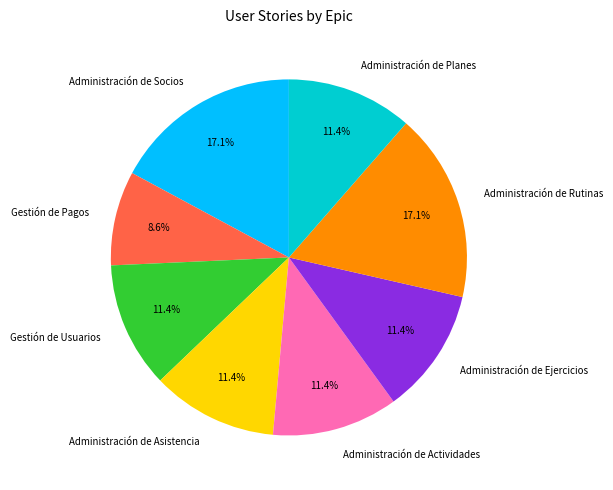

How many segments does this pie chart have?

8